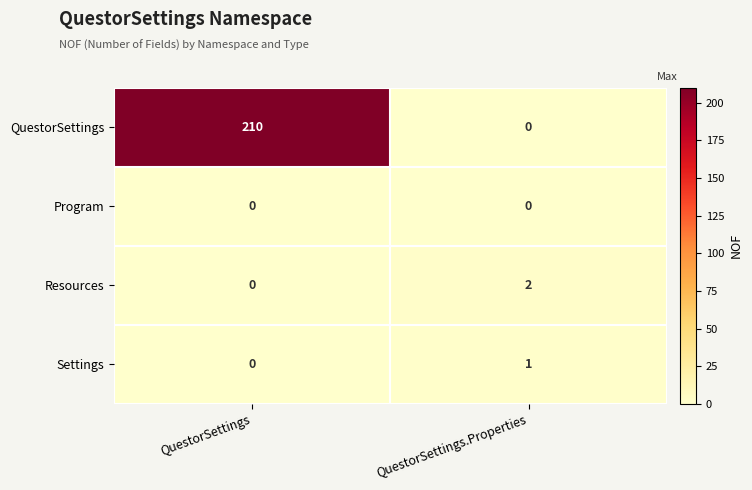

At which category is the sum across all series the highest?

QuestorSettings